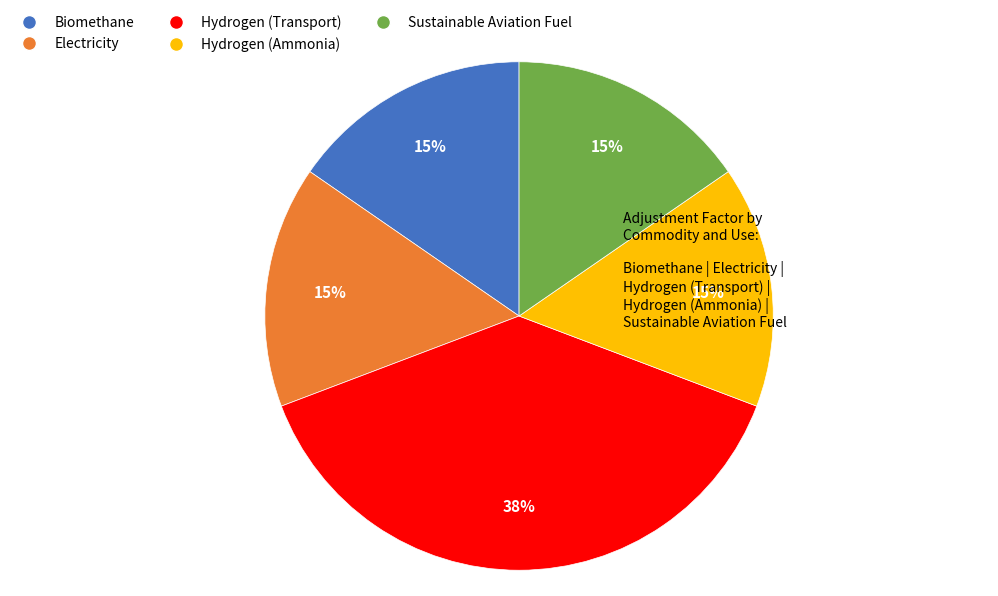

What is the ratio of the value at Biomethane to the value at Sustainable Aviation Fuel?

1.0